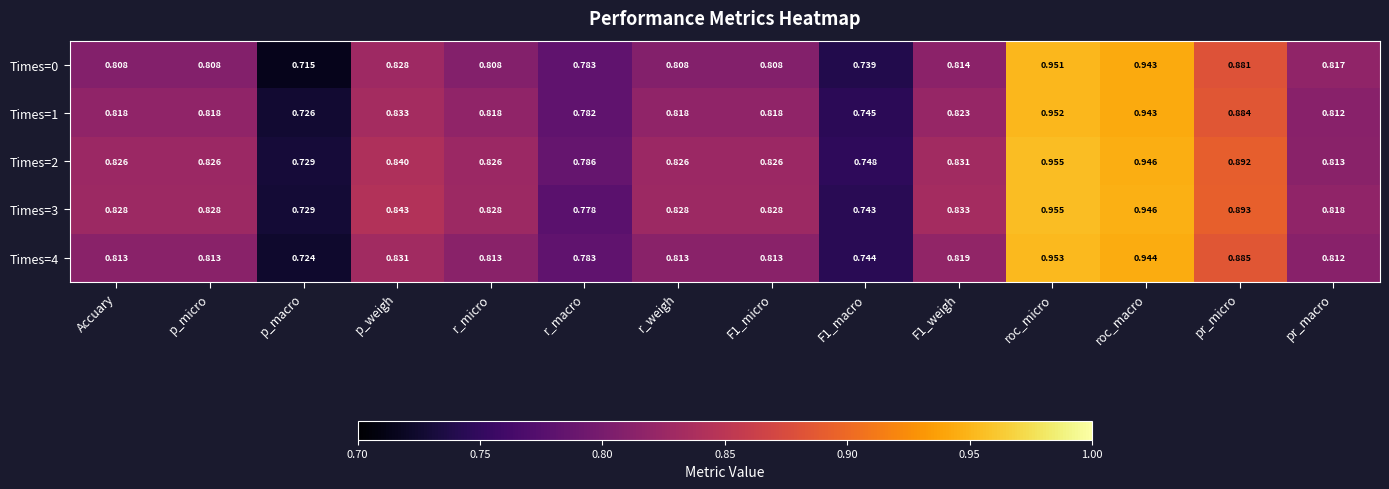

At which label does Times=3 reach its peak?

roc_micro